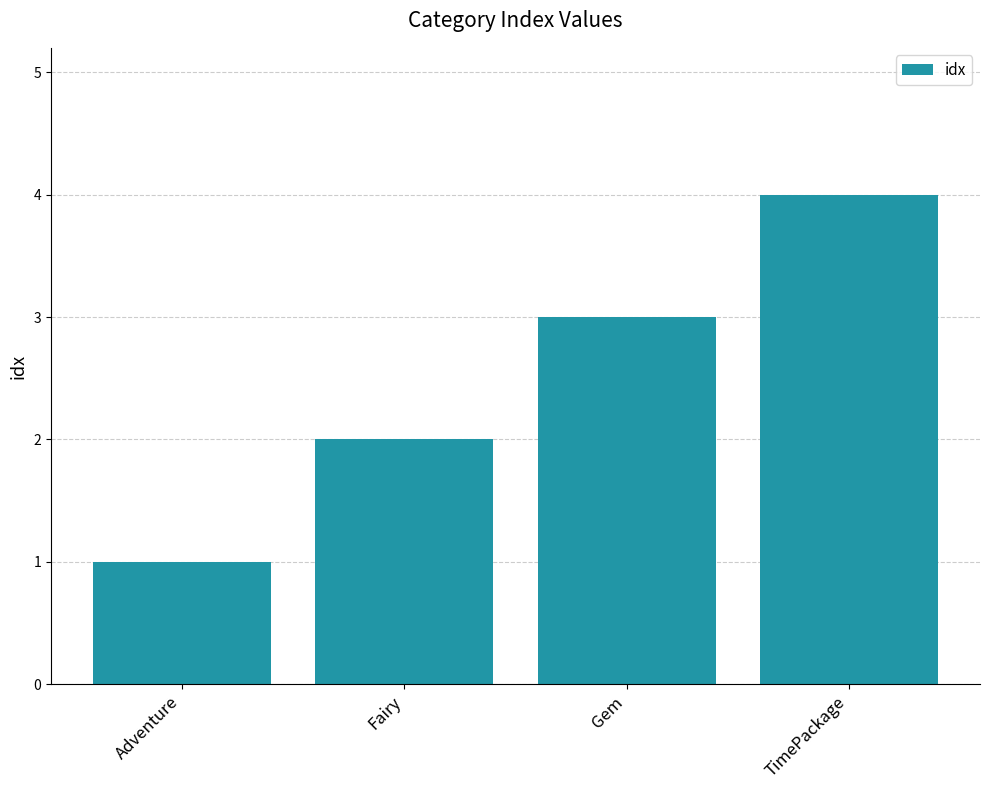

What is the approximate value at Fairy?

2